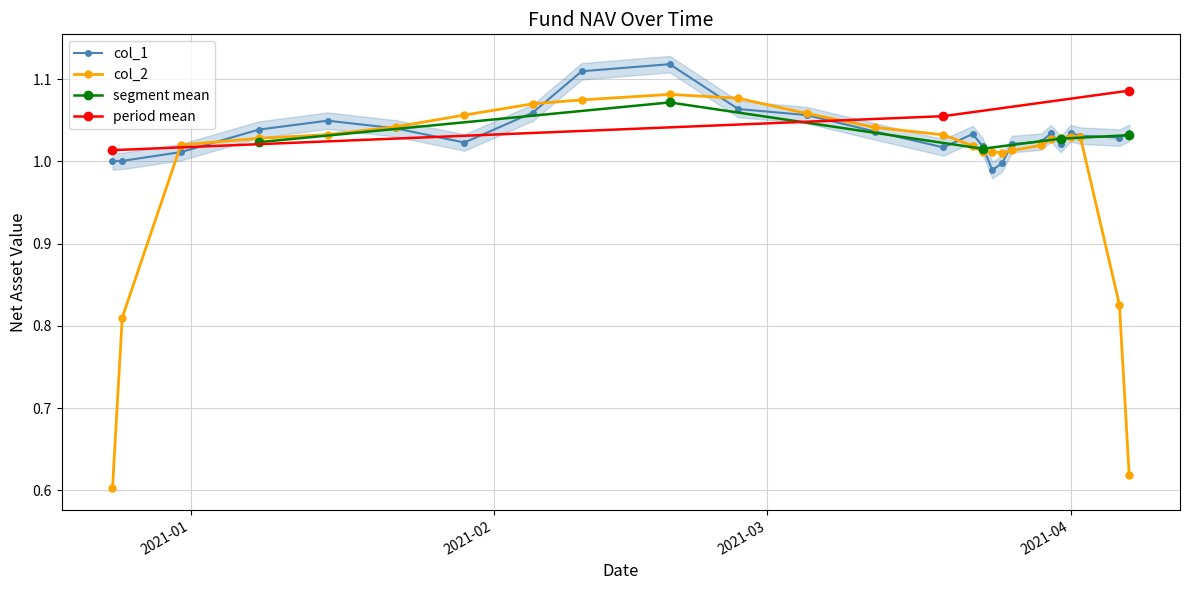

What is the label of the 8th point from the left?

2021-02-05